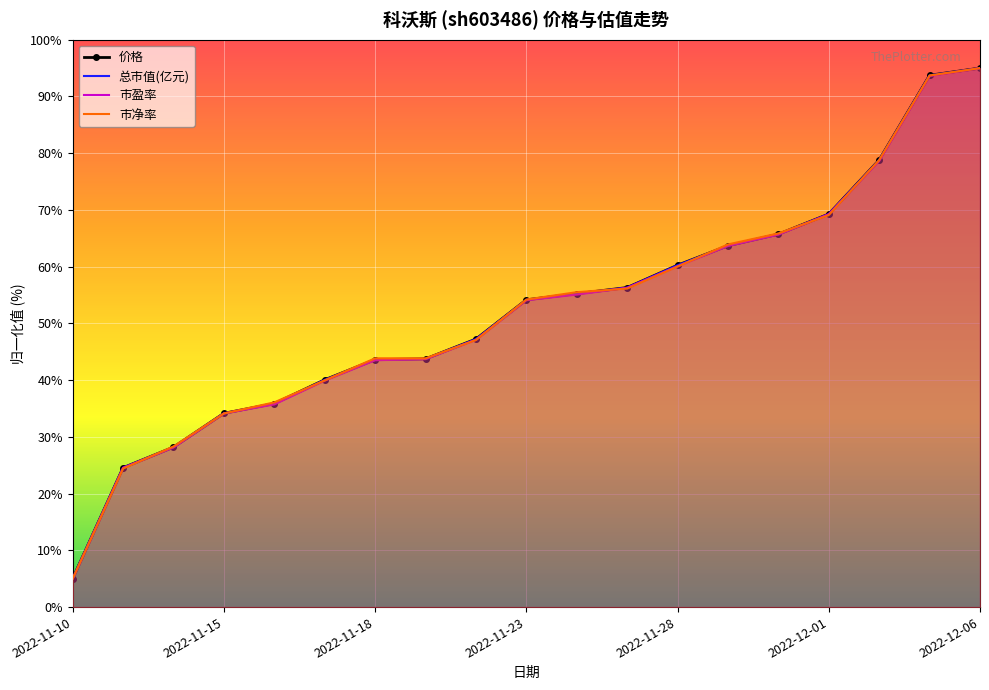

How many data points in 总市值(亿元) are above 54?

10